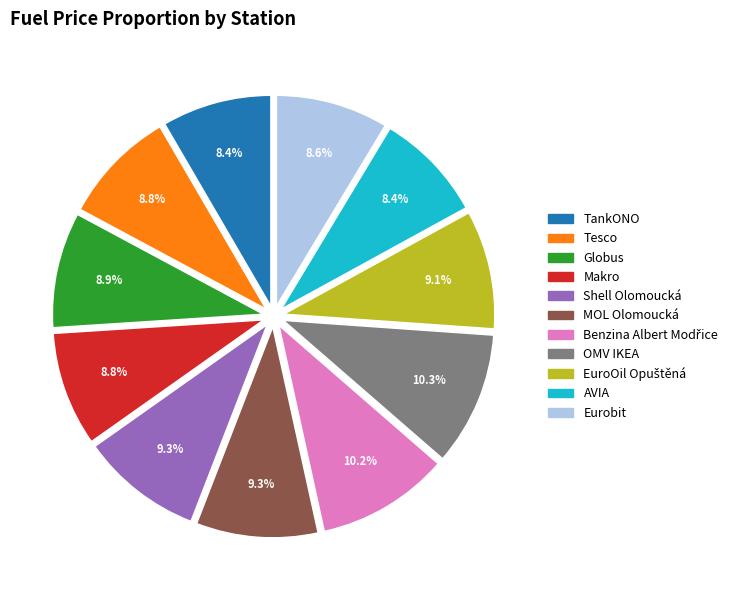

Count the number of slices in the pie.

11